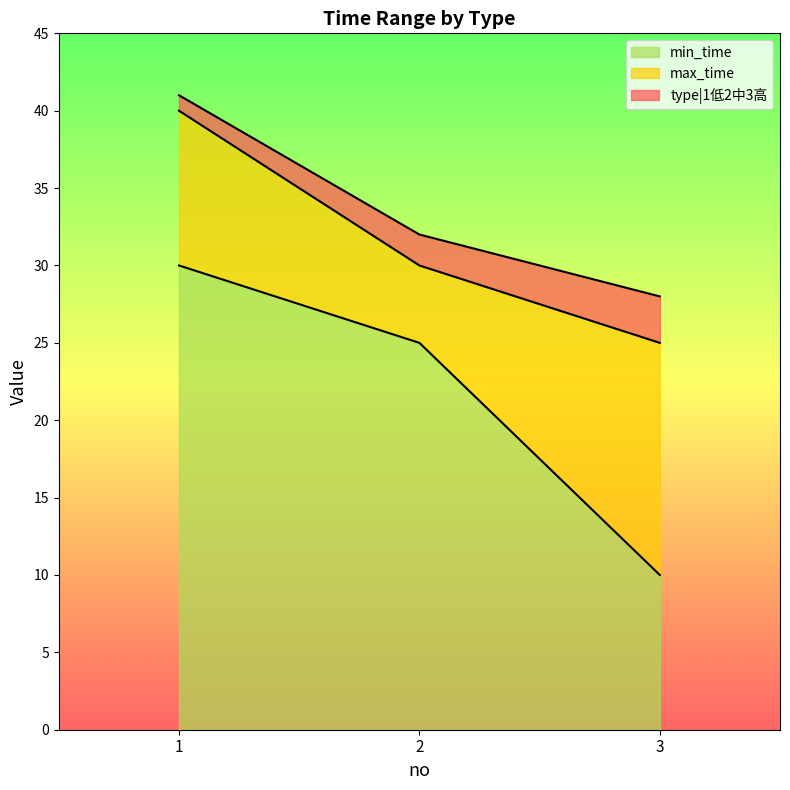

Which category has the lowest value in the min_time series?

3